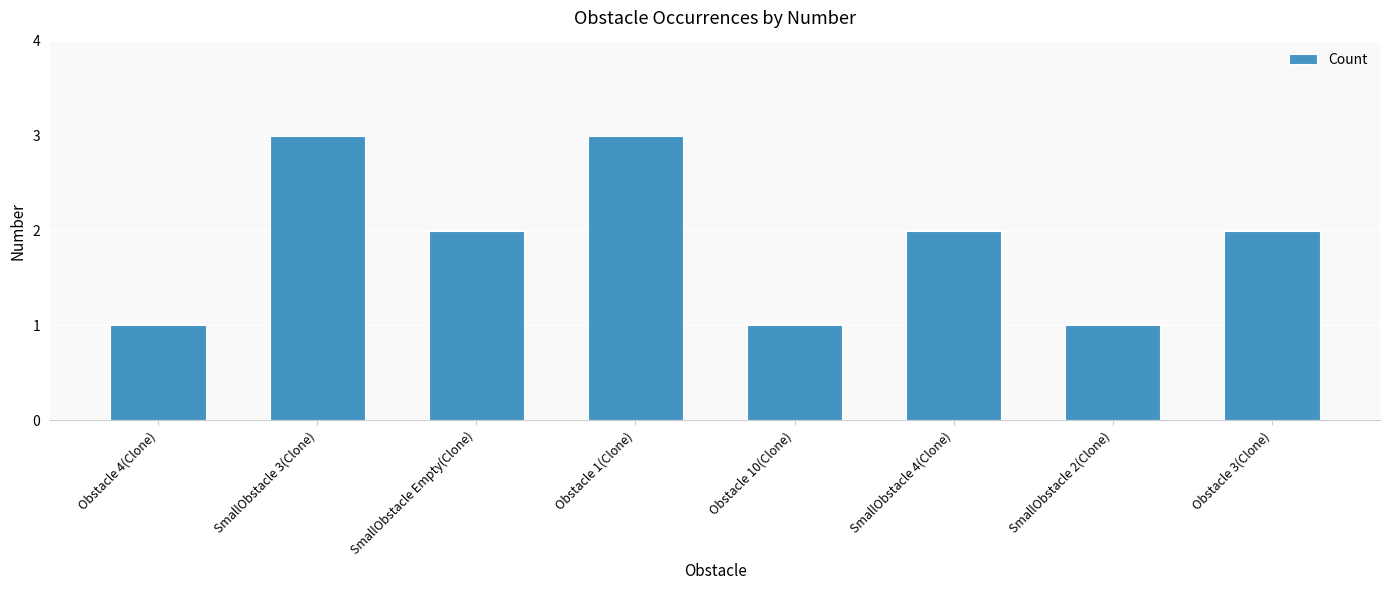

Between SmallObstacle Empty(Clone) and SmallObstacle 3(Clone), which is larger?

SmallObstacle 3(Clone)